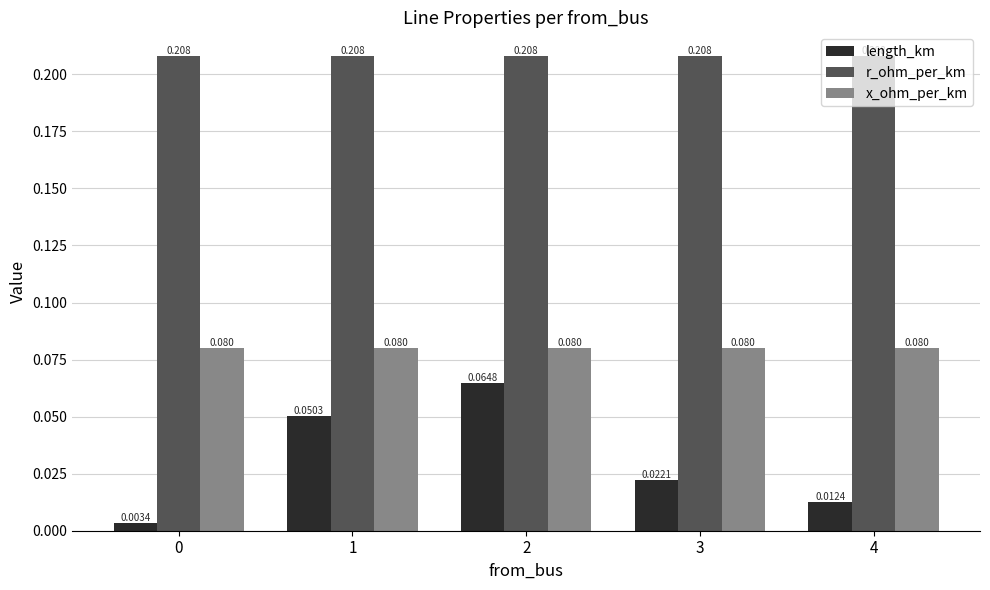

Which series changed the most between 1 and 4?

length_km